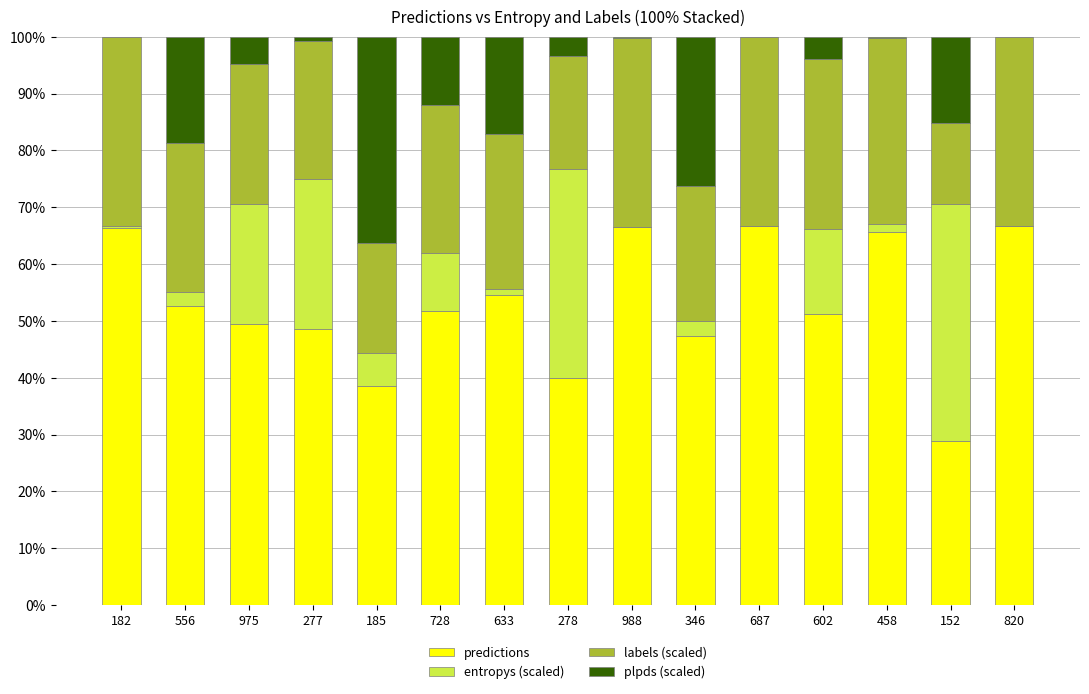

The predictions series shows 36.6 at 182. True or false?

False